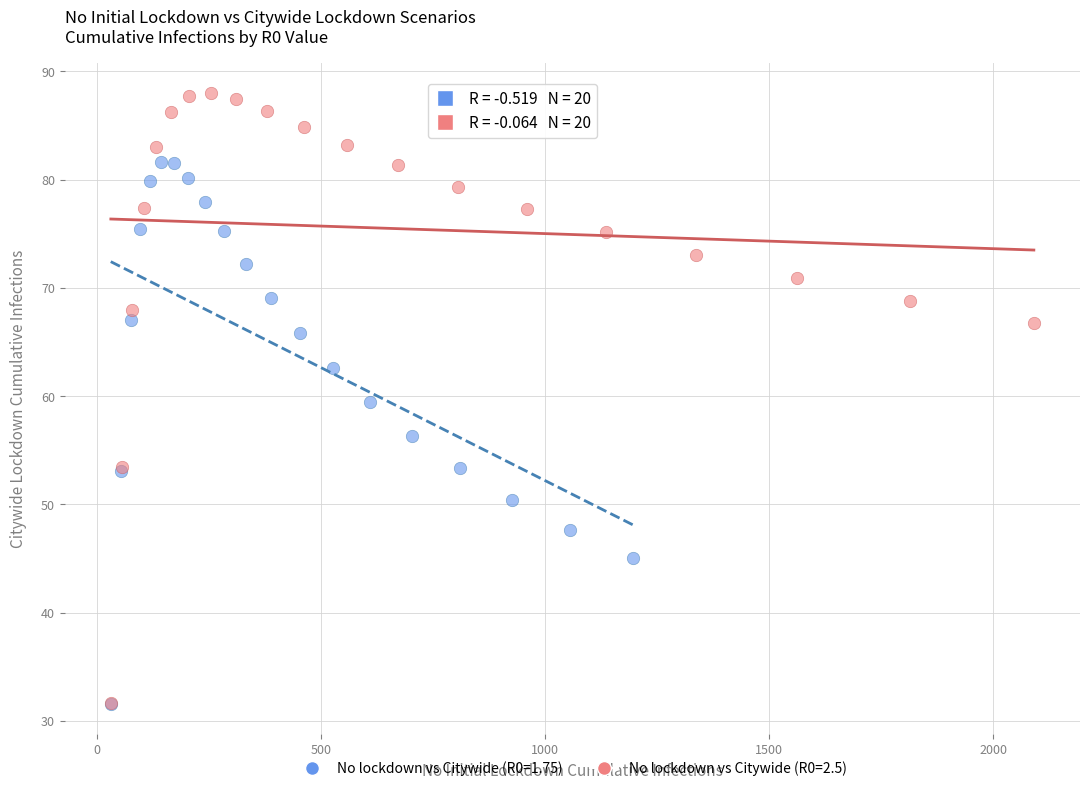

Which series reaches the maximum Y coordinate?

No lockdown vs Citywide (R0=2.5)